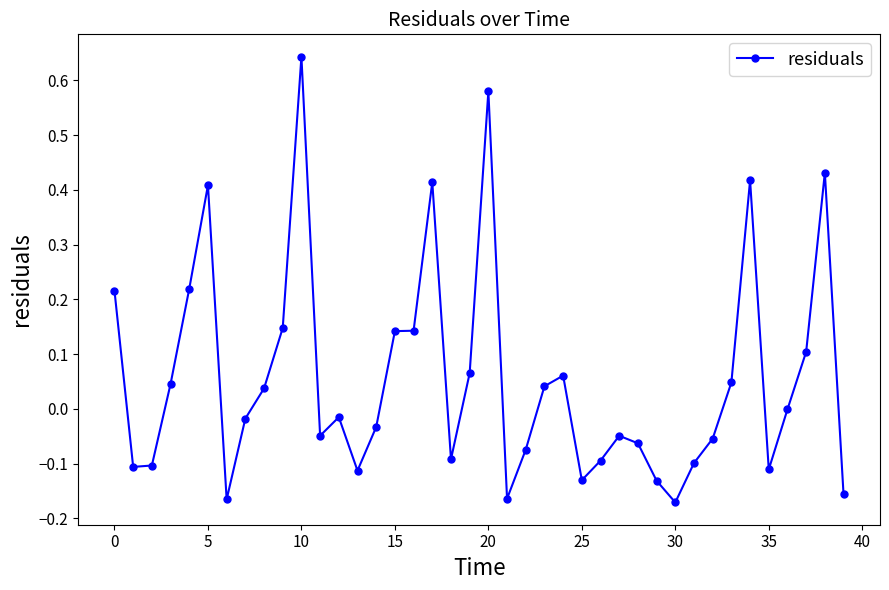

What is the difference between the maximum and minimum values?

0.8